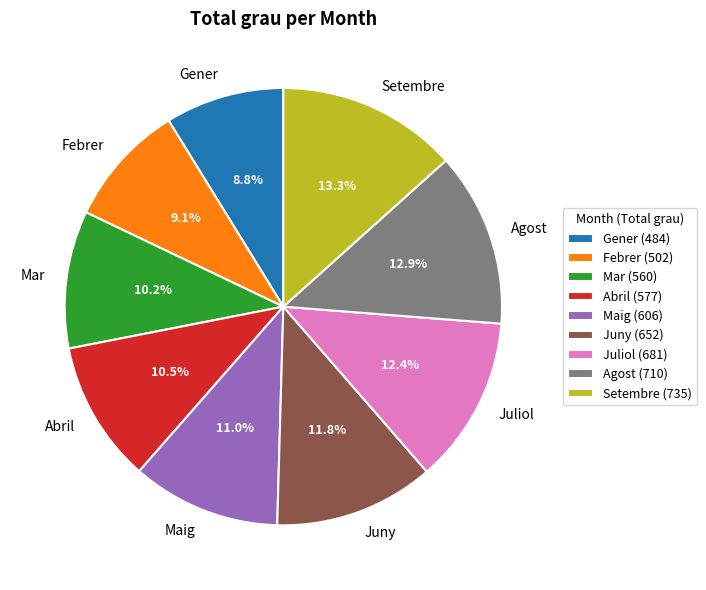

Combined, do Abril and Juny account for over 50%?

No